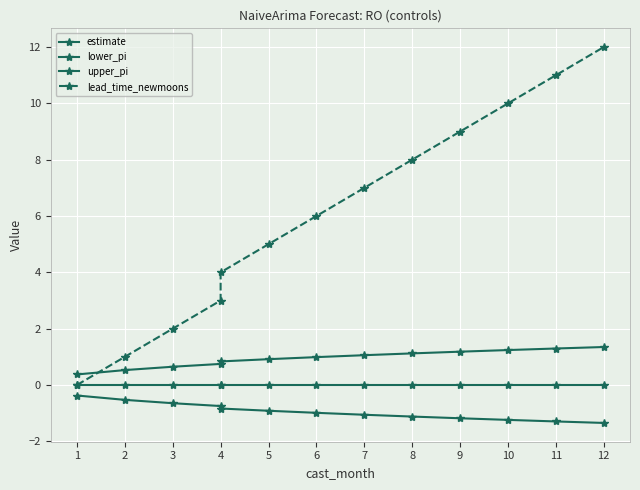

Read the upper_pi value at 3.

0.6